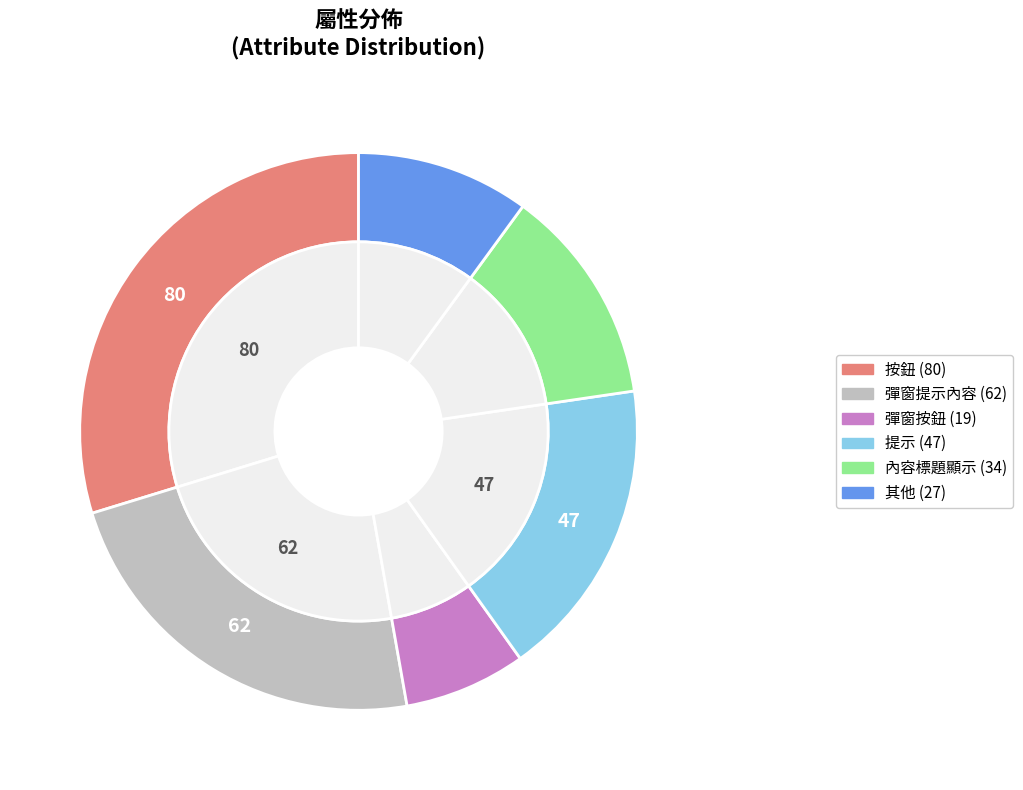

Count the number of slices in the pie.

6